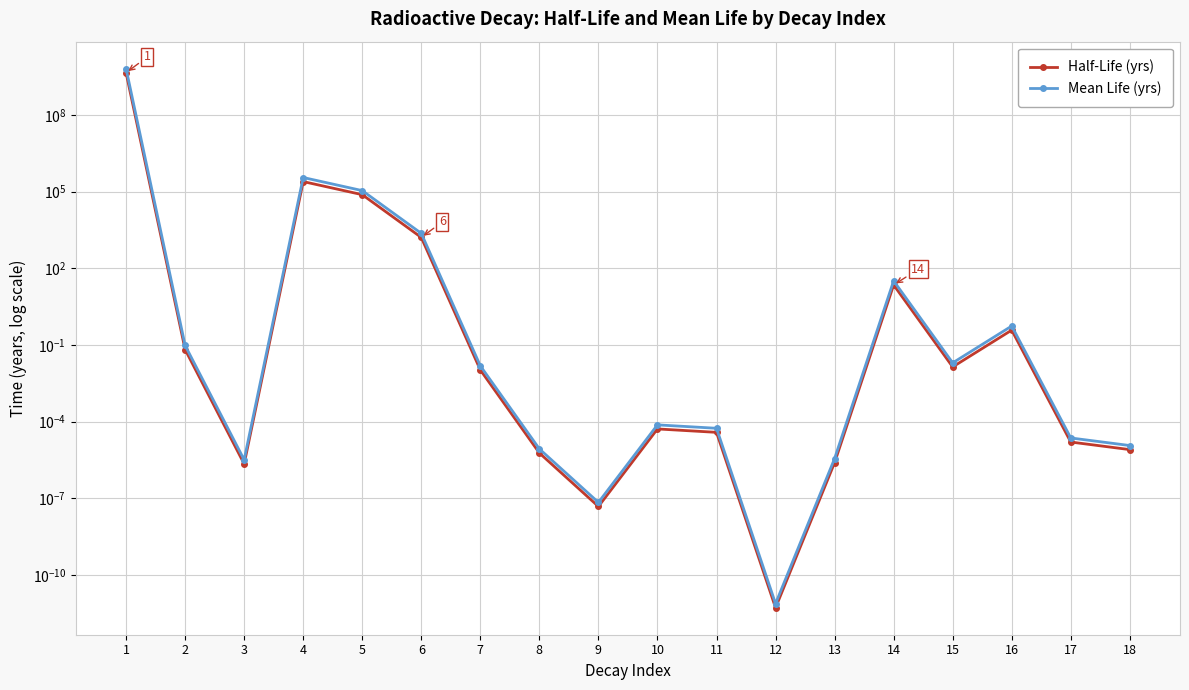

Reading right to left, list all the values displayed in this chart.

Half-Life (yrs): 0.0	0.0	0.4	0.0	22.2	0.0	0.0	0.0	0.0	0.0	0.0	0.0	1600.0	75400.0	245500.0	0.0	0.1	4468000000.0
Mean Life (yrs): 0.0	0.0	0.5	0.0	32.0	0.0	0.0	0.0	0.0	0.0	0.0	0.0	2308.3	108779.2	354181.6	0.0	0.1	6445961442.7